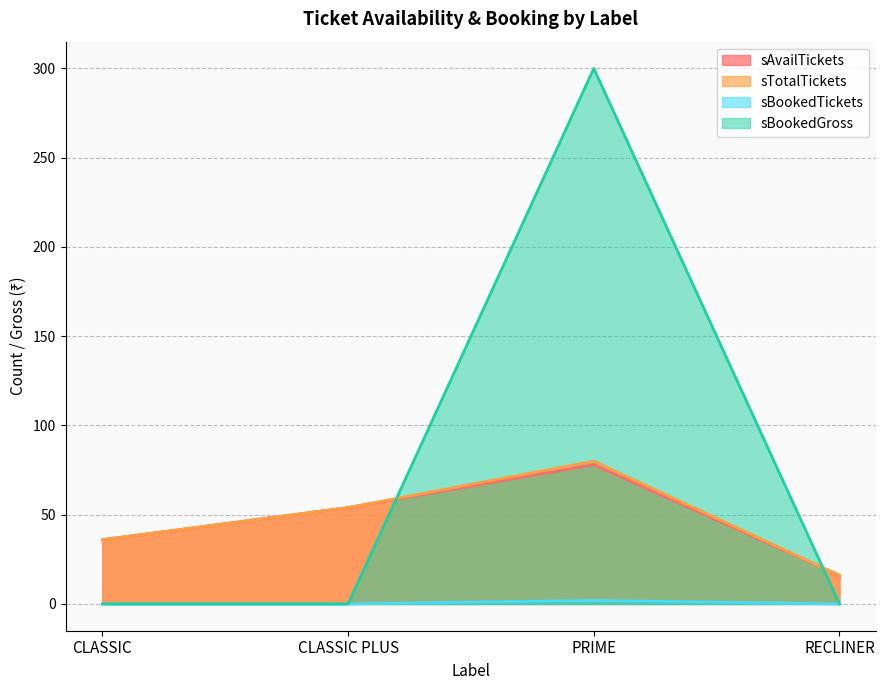

Does the chart have visible grid lines?

Yes